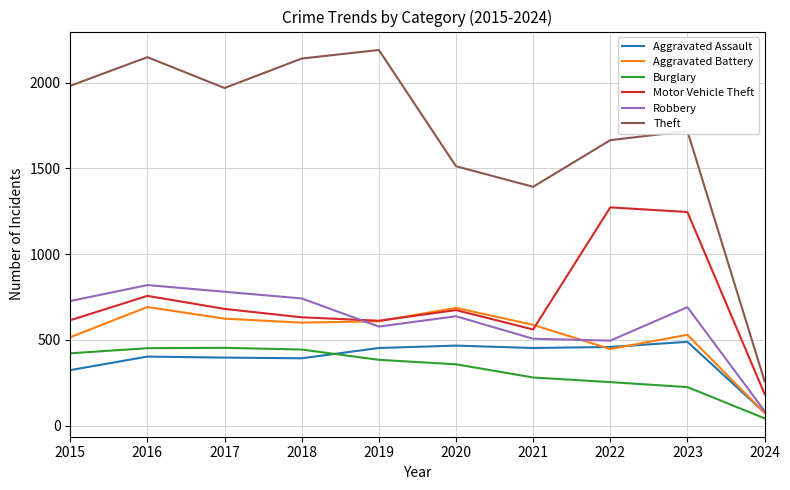

The Motor Vehicle Theft series shows 881 at 2018. True or false?

False